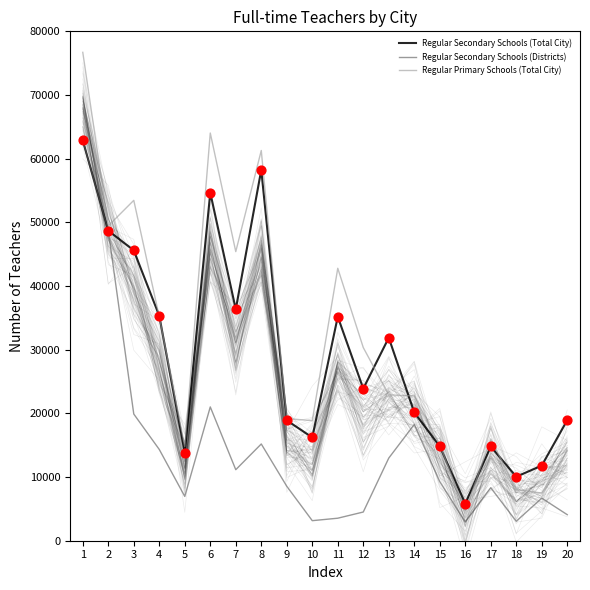

Which series reaches the minimum Y coordinate?

Regular Secondary Schools (Districts)